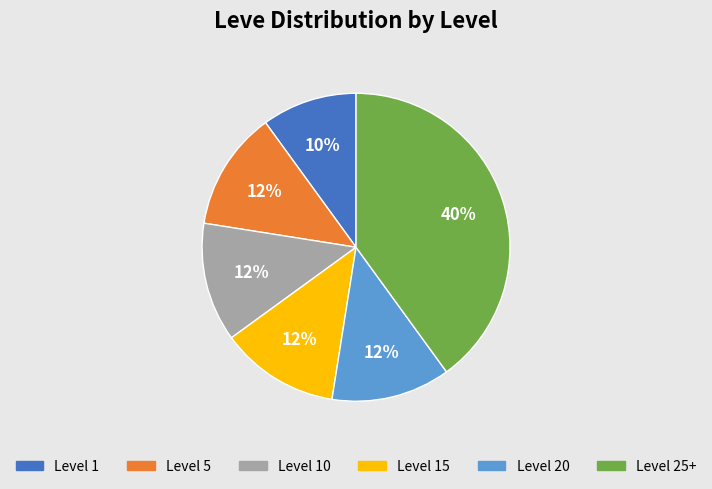

To the nearest percent, what is the average slice percentage?

17%